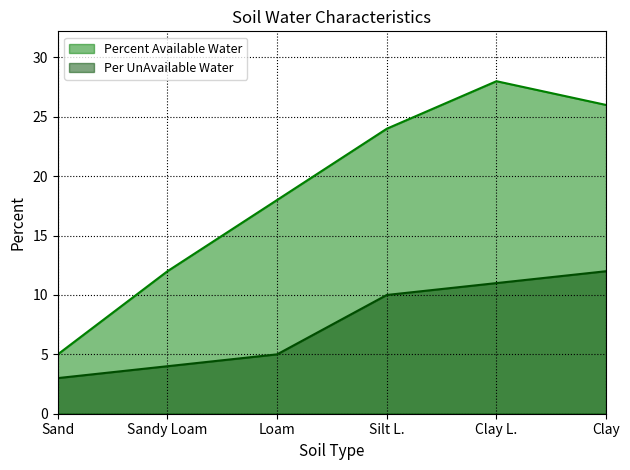

The value of Percent Available Water at Sand is 9. True or false?

False